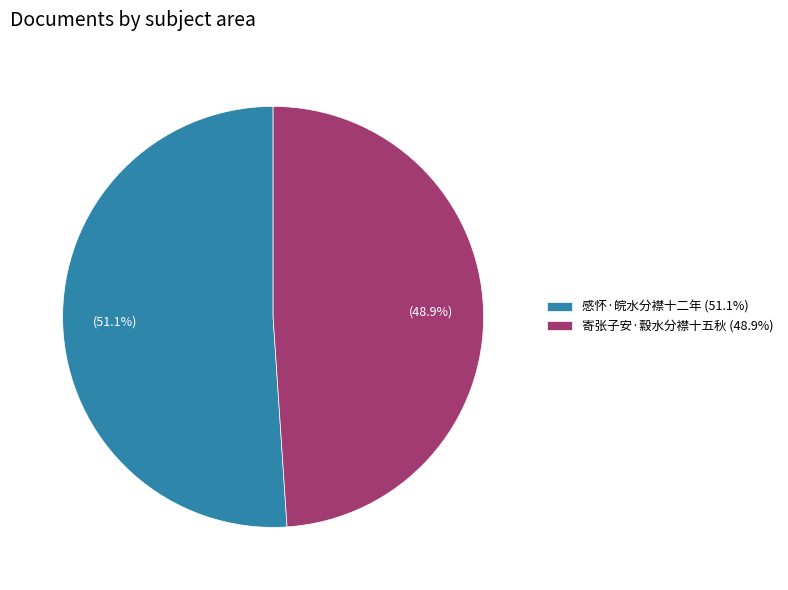

To the nearest percent, what is the difference between the largest and smallest slice percentages?

2%